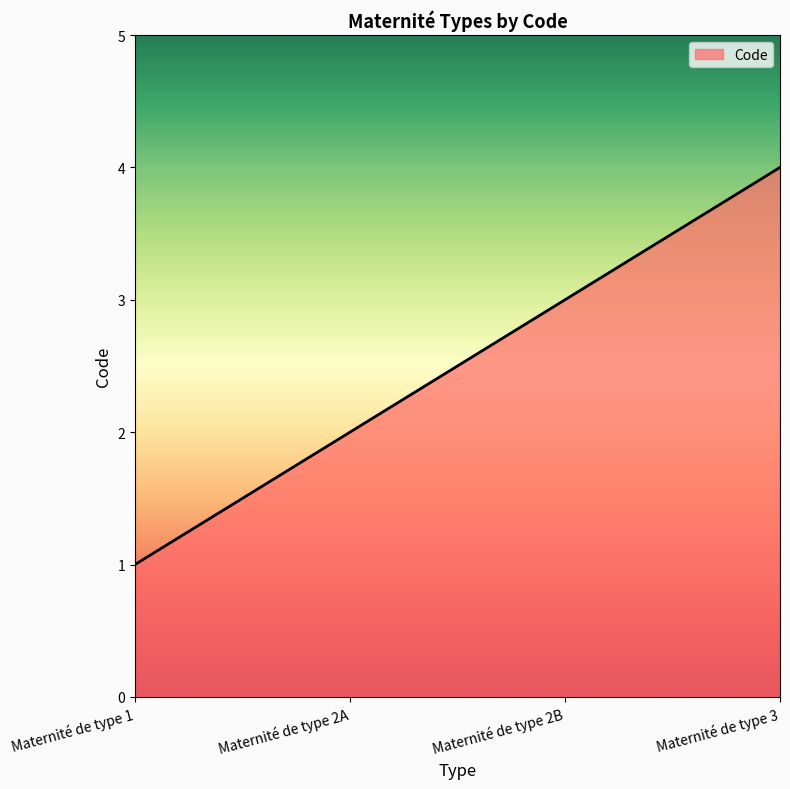

What is the change in value from Maternité de type 1 to Maternité de type 3?

+3